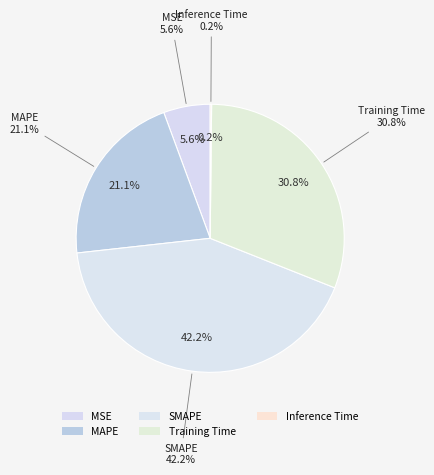

Do MSE and Training Time together represent more than half of the pie?

No